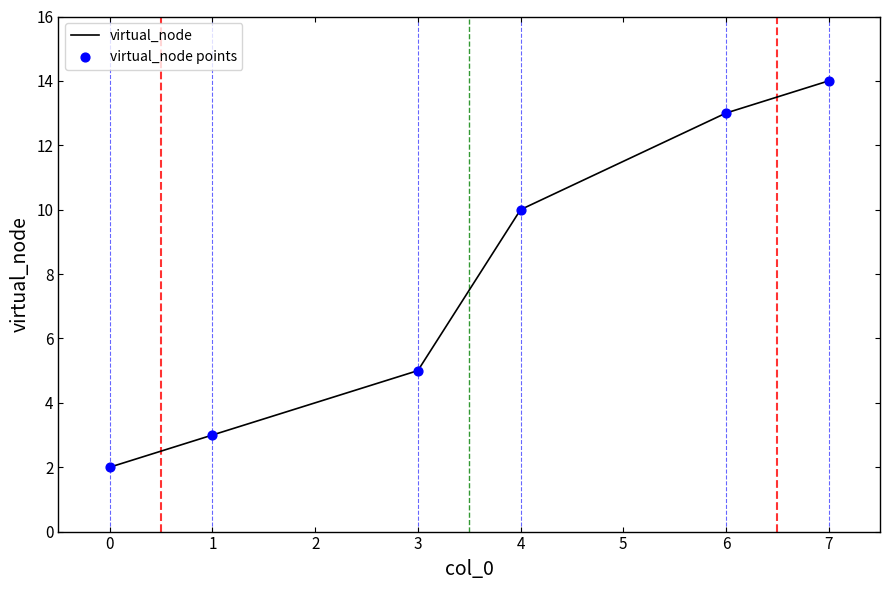

True or false: the data shows 1 at 0.

False